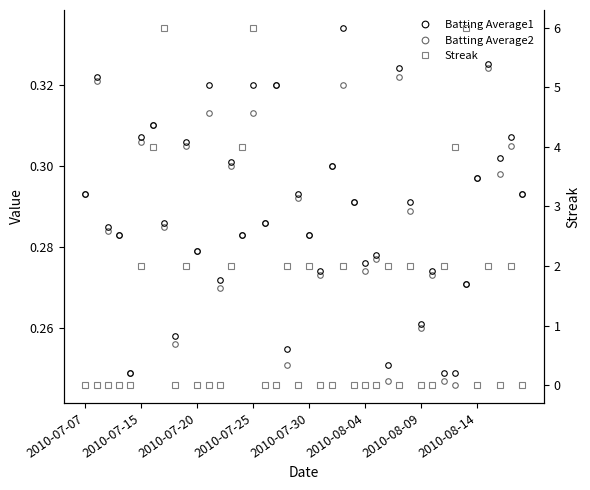

At how many categories does at least one series exceed 1?

17